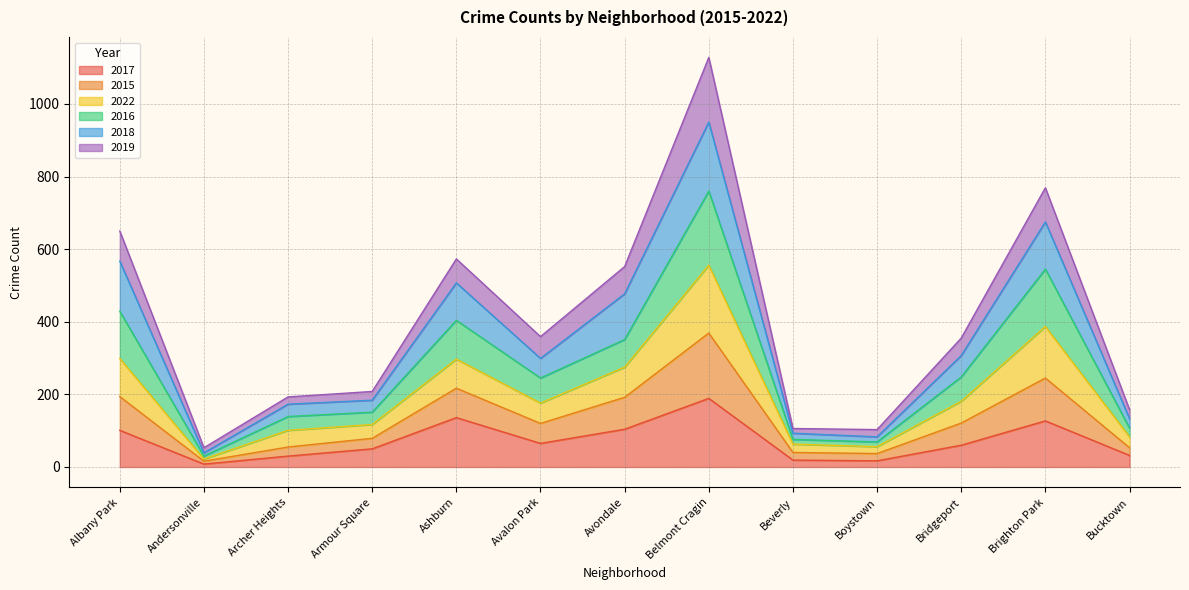

The 2017 series shows 60 at Bridgeport. True or false?

True